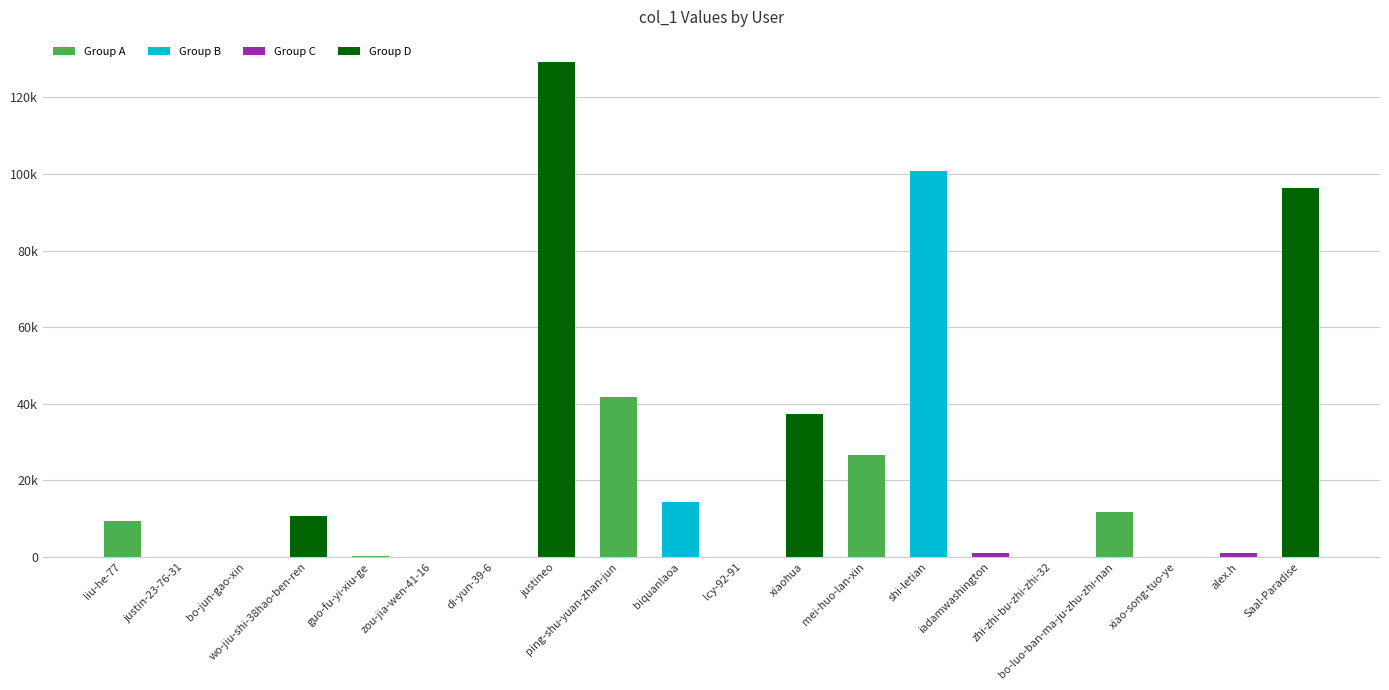

Reading left to right, transcribe all the data shown in this chart.

9387	150	64	10724	402	18	1	129278	41814	14478	37	37438	26656	100748	1195	48	11782	96	1103	96188